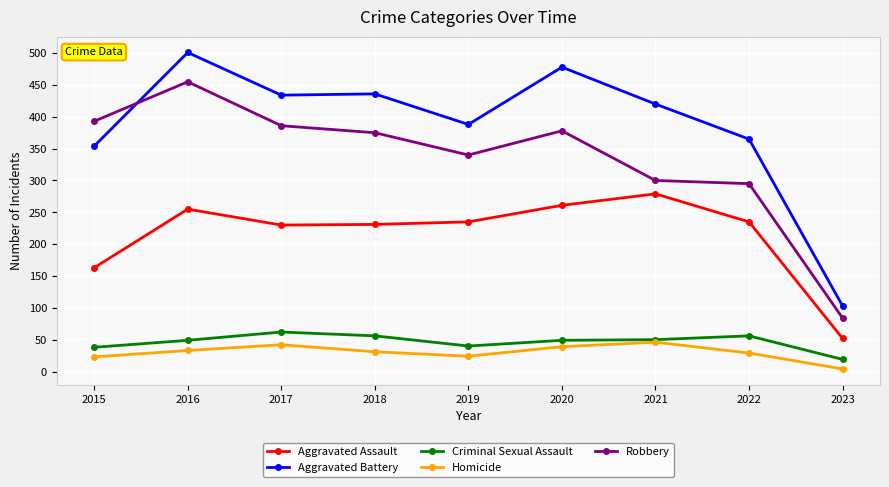

Where is Robbery nearest to the value 269?

2022